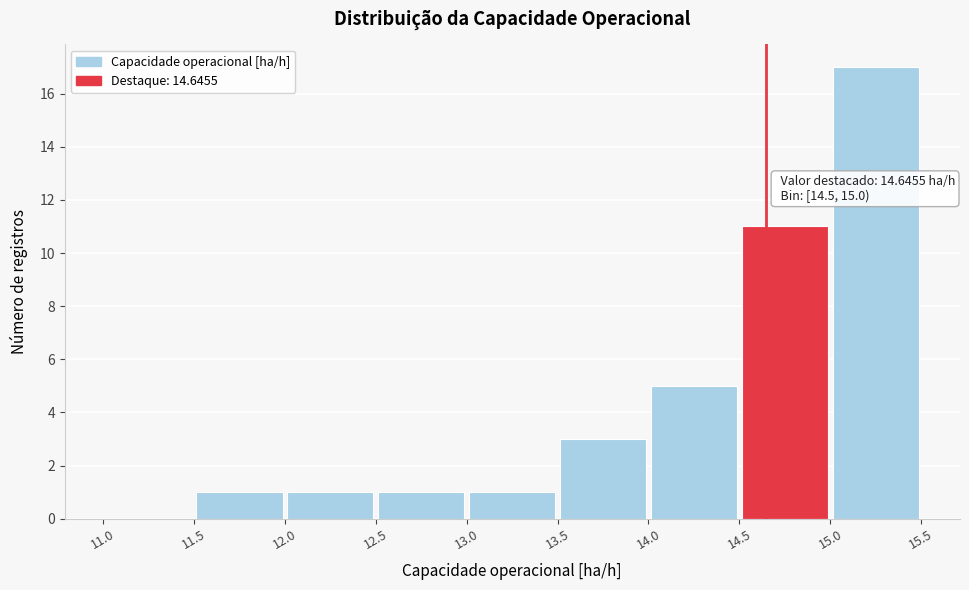

Which range on the x-axis has the tallest bar?

15.0 to 15.5